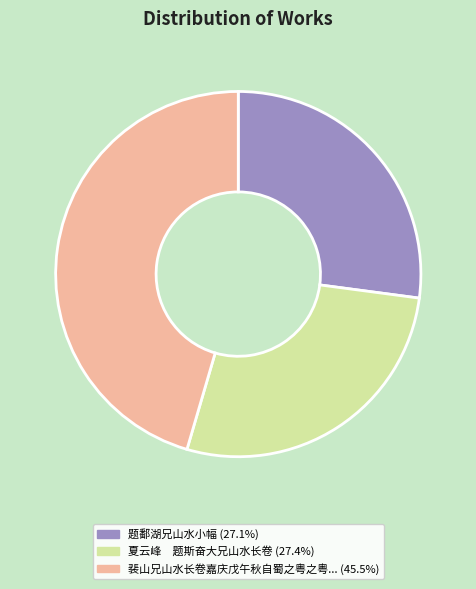

Is there any slice that represents more than half of the pie?

No